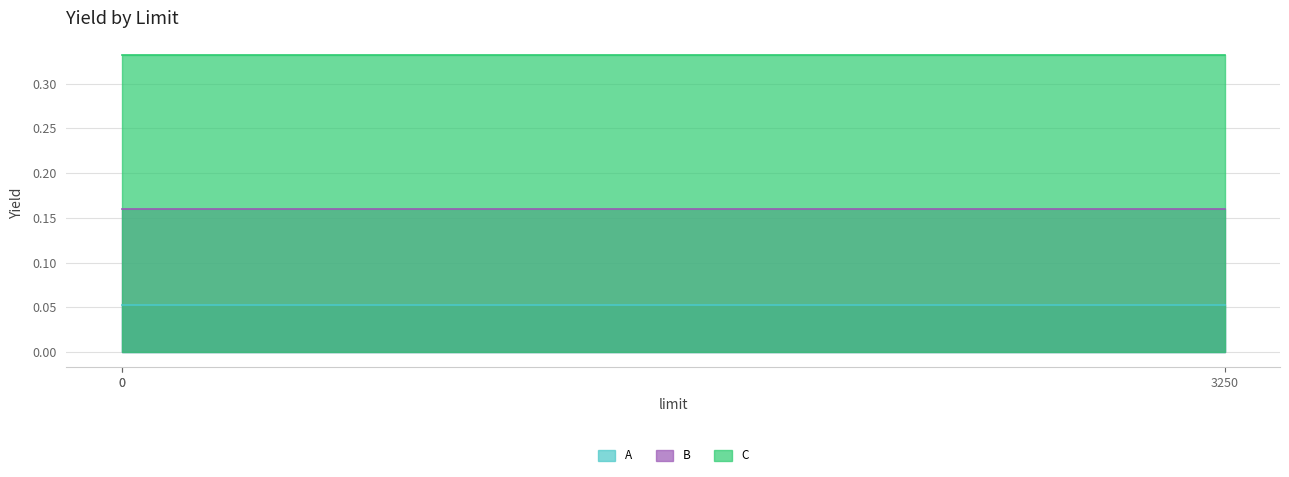

Between 0 and 3250, which series saw the biggest shift?

A